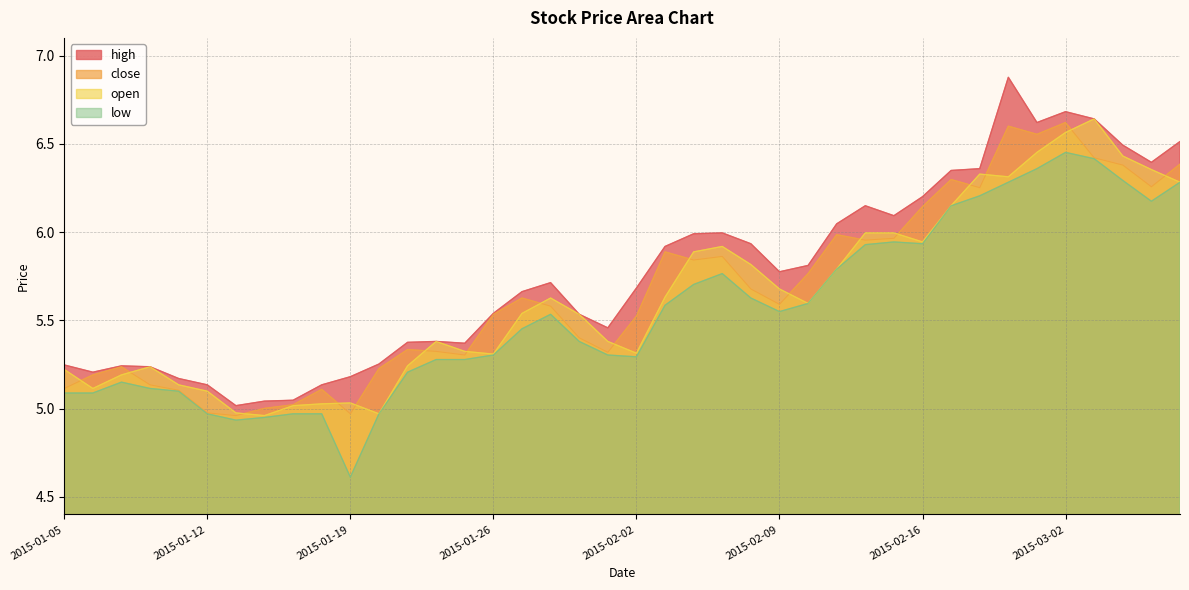

What is the sum of the high values at 2015-02-12 and 2015-01-28?

11.9